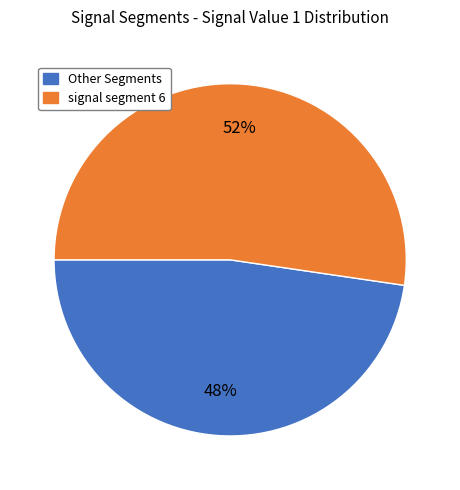

To the nearest percent, what is the average slice percentage?

50%